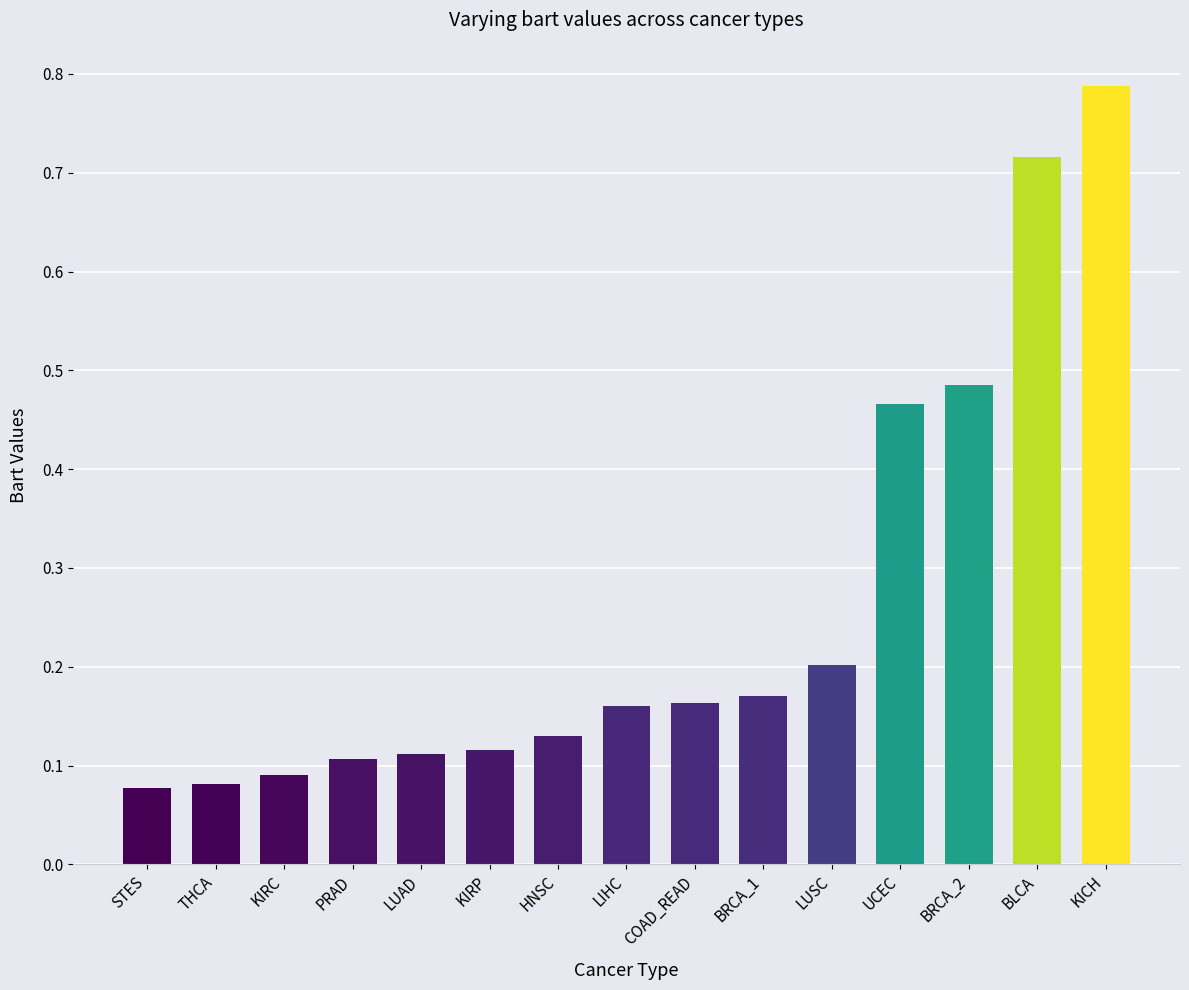

What is the label of the 12th bar from the right?

PRAD